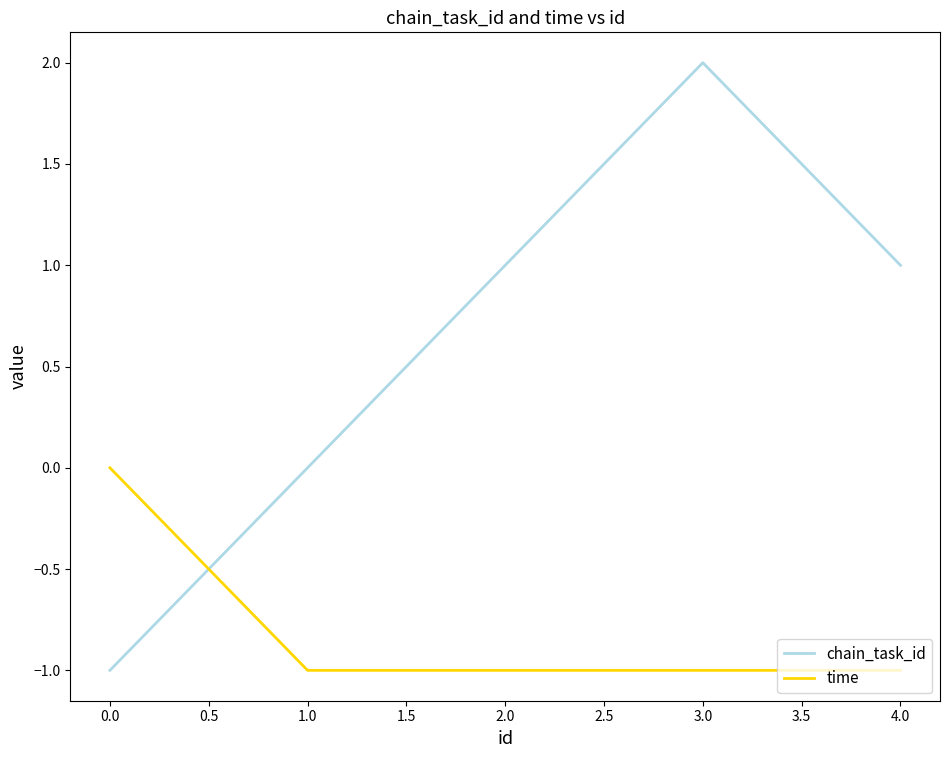

Is the value of chain_task_id at 0.0 greater than the value of time at 0.0?

No